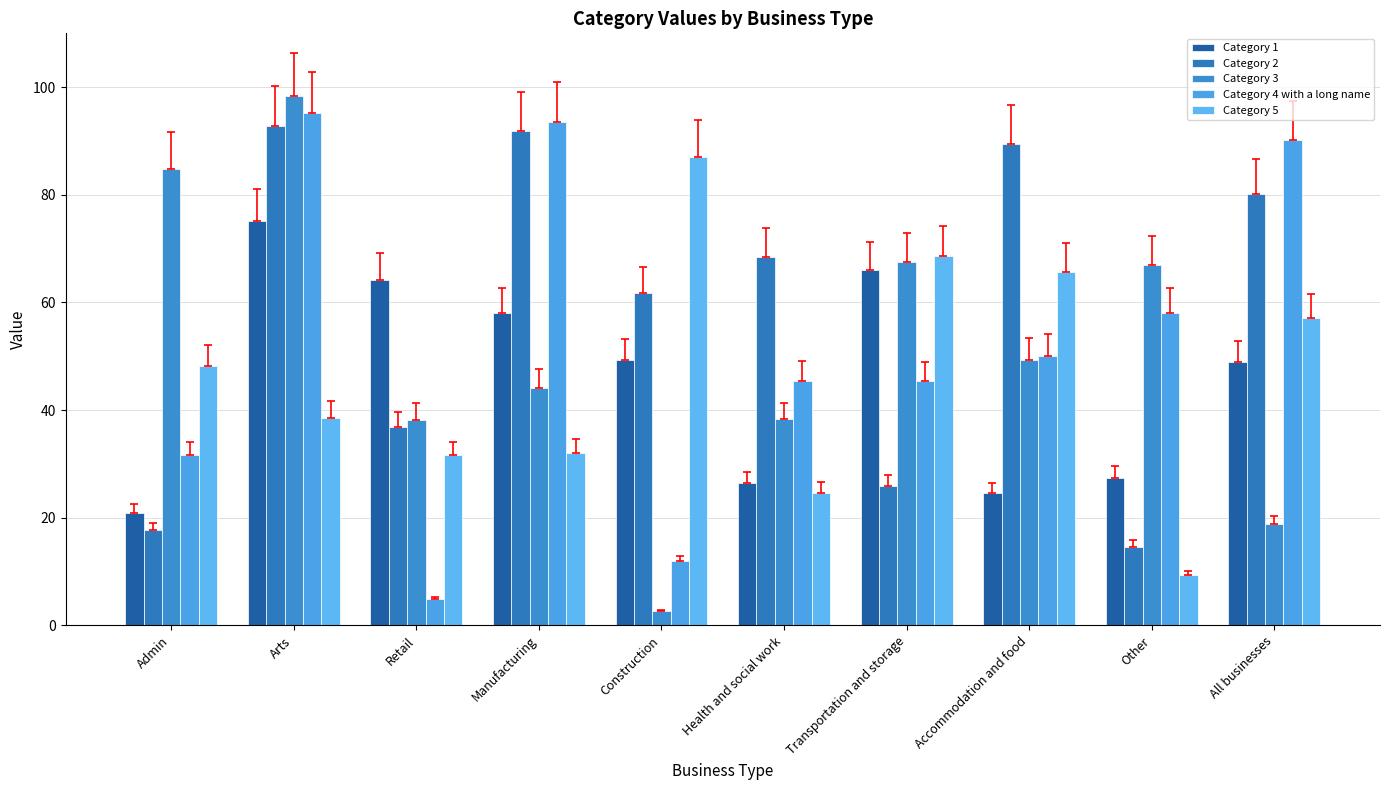

Reading left to right, what are all the values shown in this chart?

Category 1: 20.9	75.1	64.1	58.0	49.3	26.4	66.0	24.6	27.5	49.0
Category 2: 17.7	92.8	36.8	91.8	61.7	68.4	25.9	89.5	14.6	80.2
Category 3: 84.9	98.4	38.2	44.2	2.6	38.3	67.5	49.4	67.0	18.8
Category 4 with a long name: 31.6	95.2	4.8	93.5	12.0	45.5	45.4	50.1	58.1	90.2
Category 5: 48.2	38.6	31.6	32.1	87.0	24.7	68.7	65.7	9.4	57.1